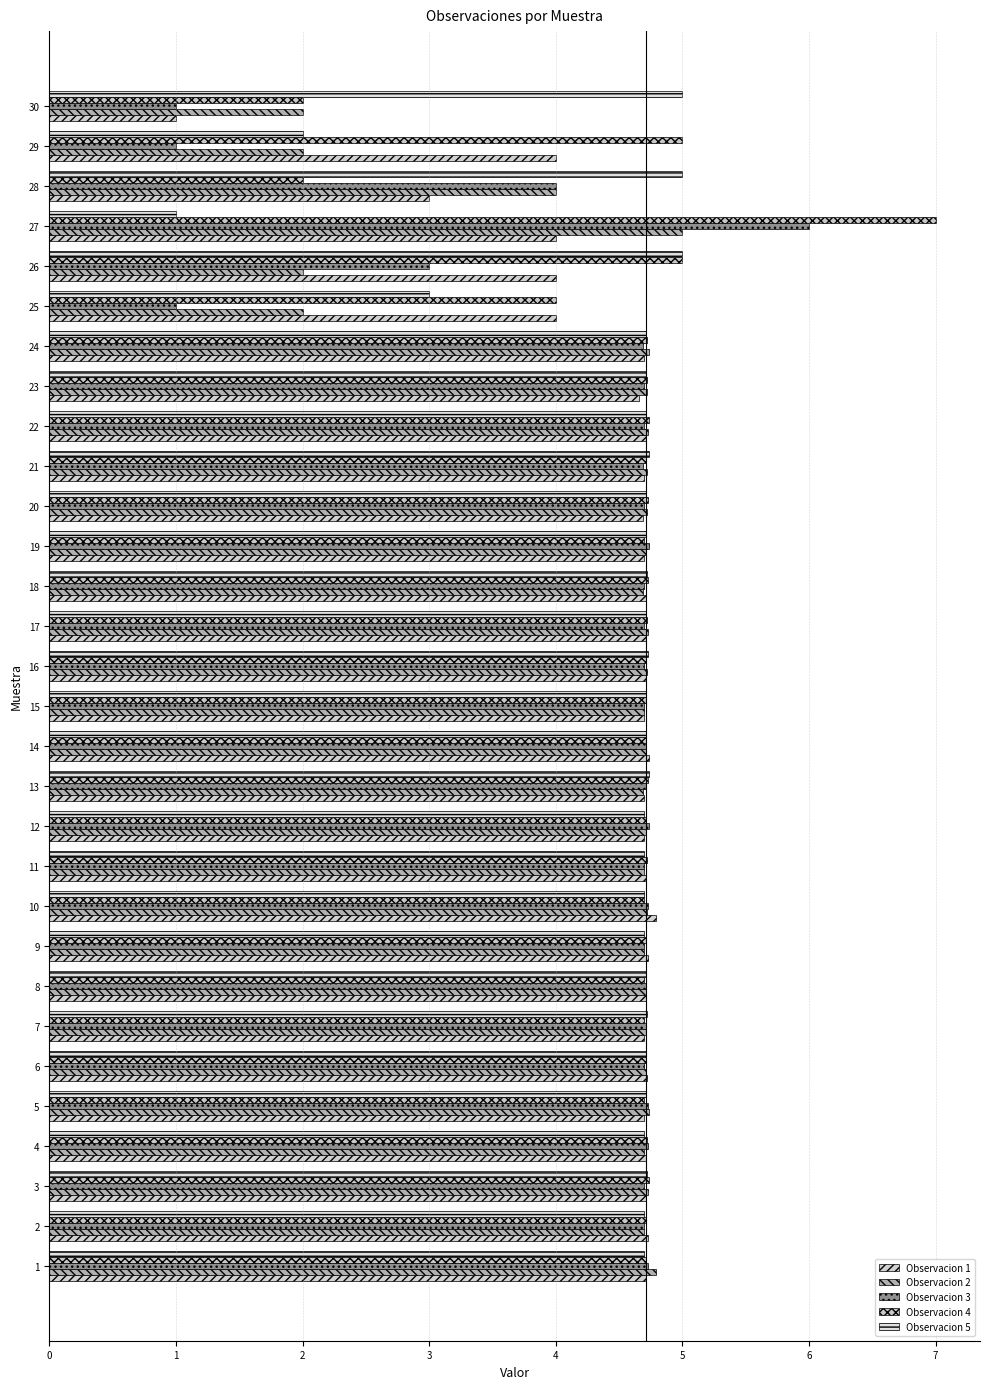

How many data points does each series have?

30